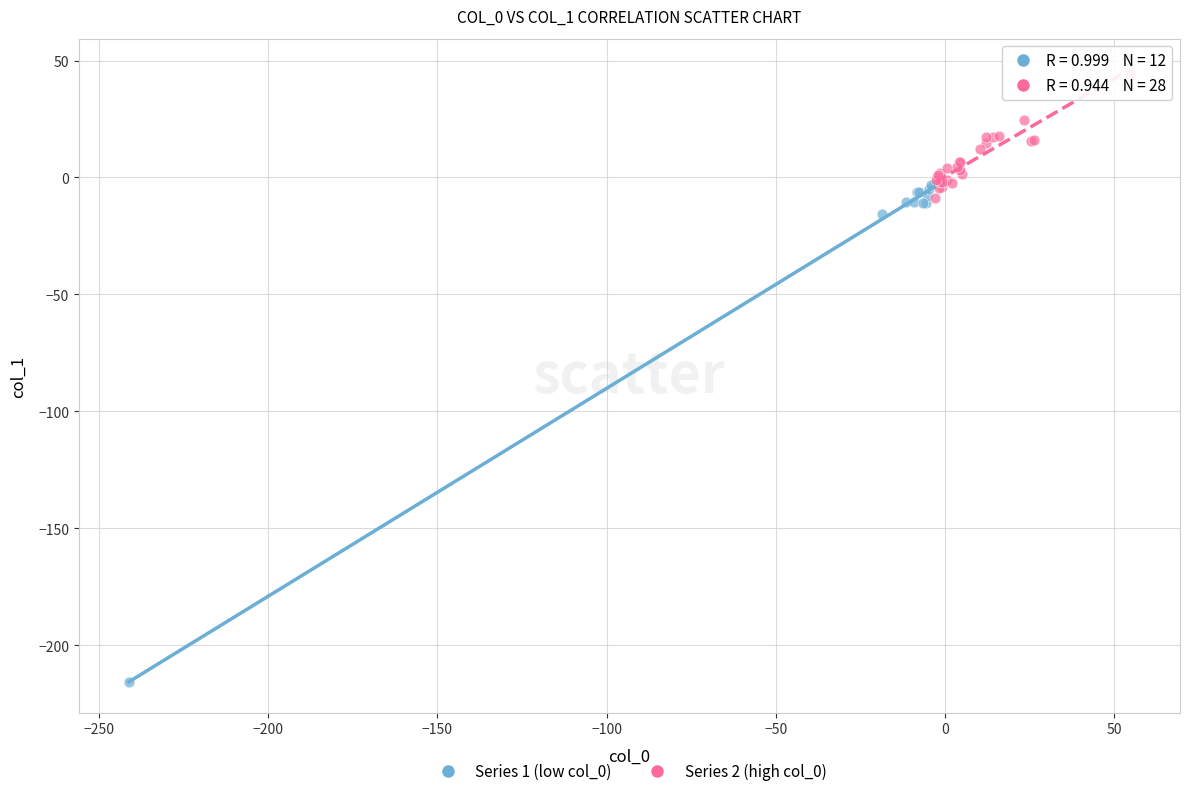

What are all the series names shown in the legend?

Series 1 (low col_0), Series 2 (high col_0)